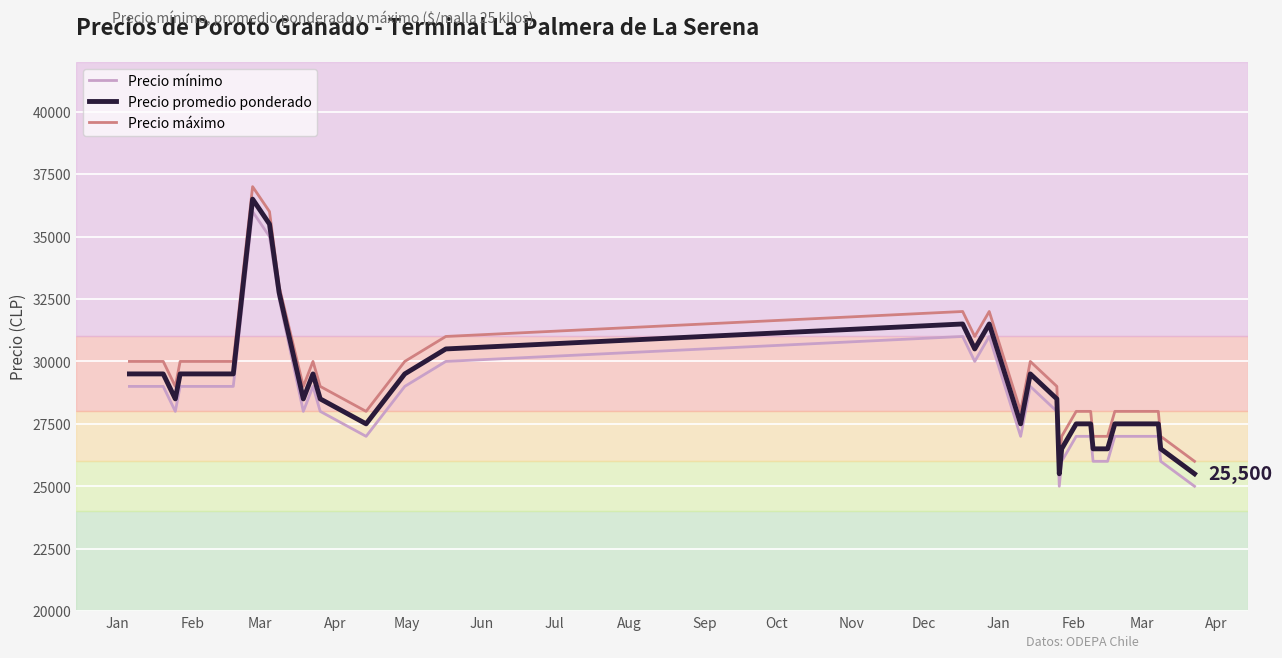

What is the difference between the maximum and minimum values in the Precio mínimo series?

11000